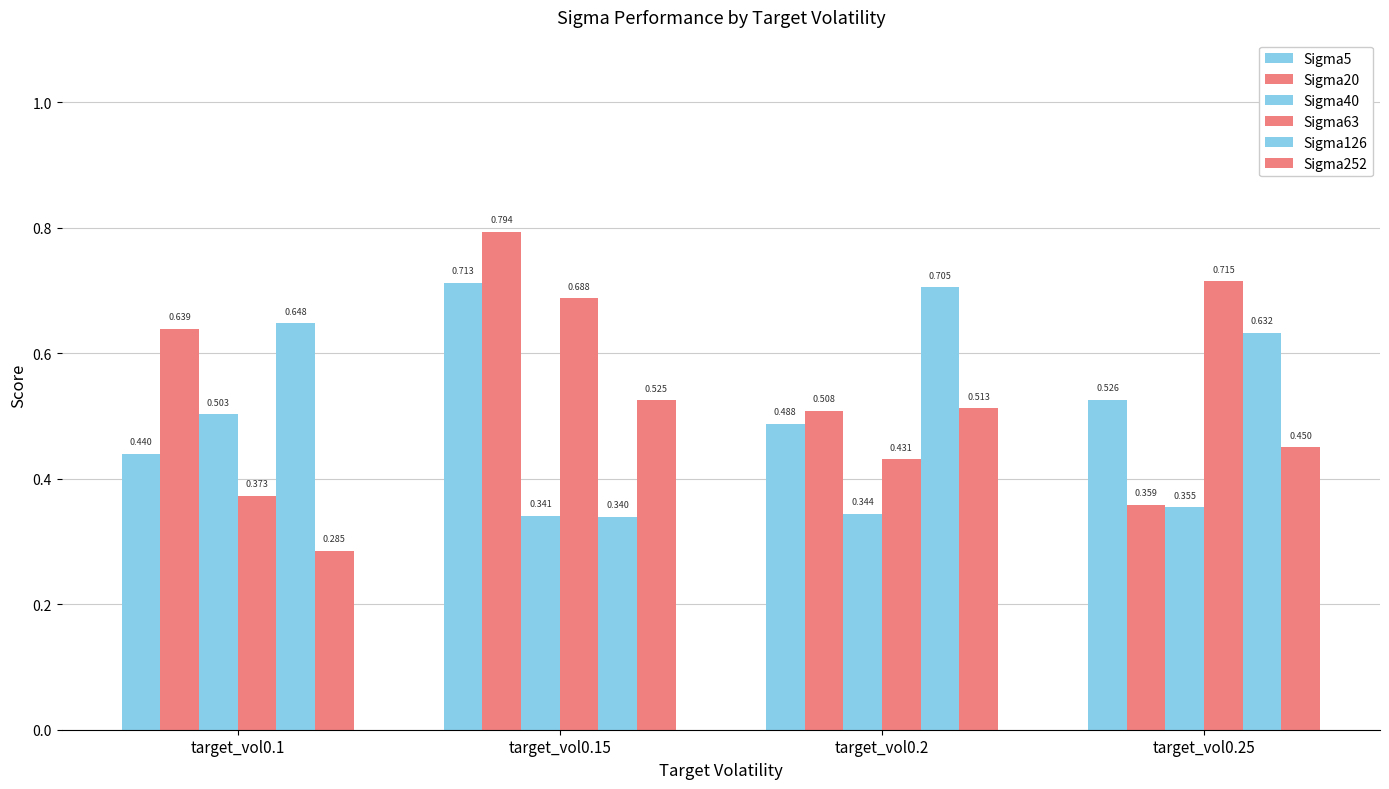

What is the difference between the maximum and minimum values in the Sigma252 series?

0.2